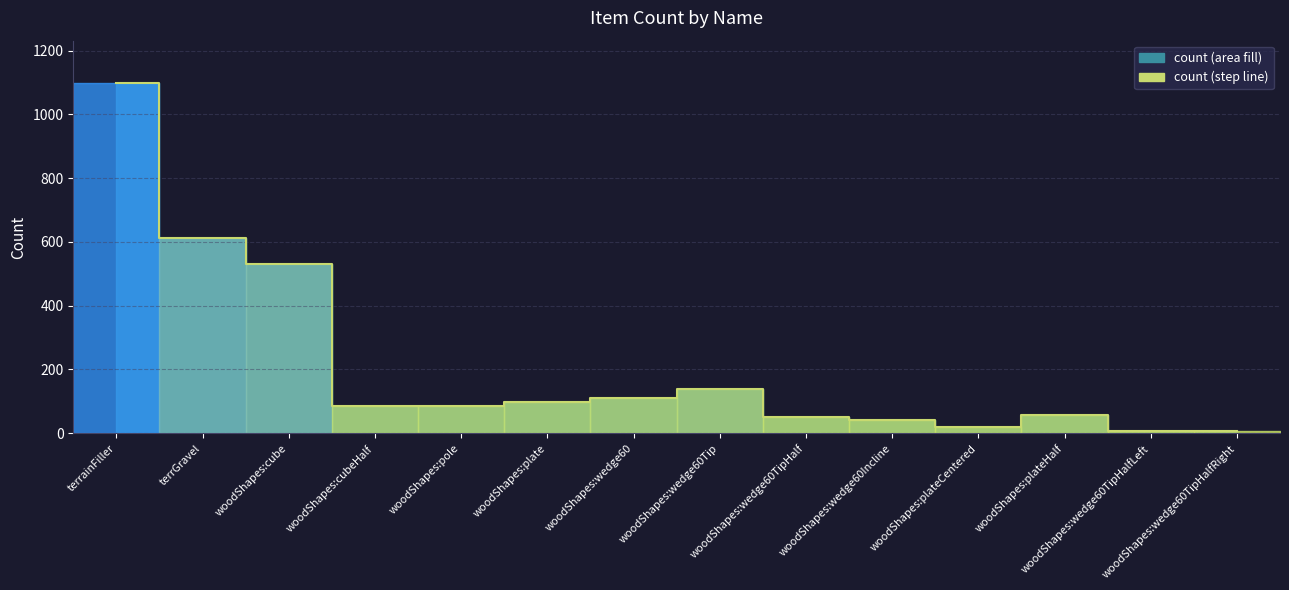

What is the smallest value displayed?

8